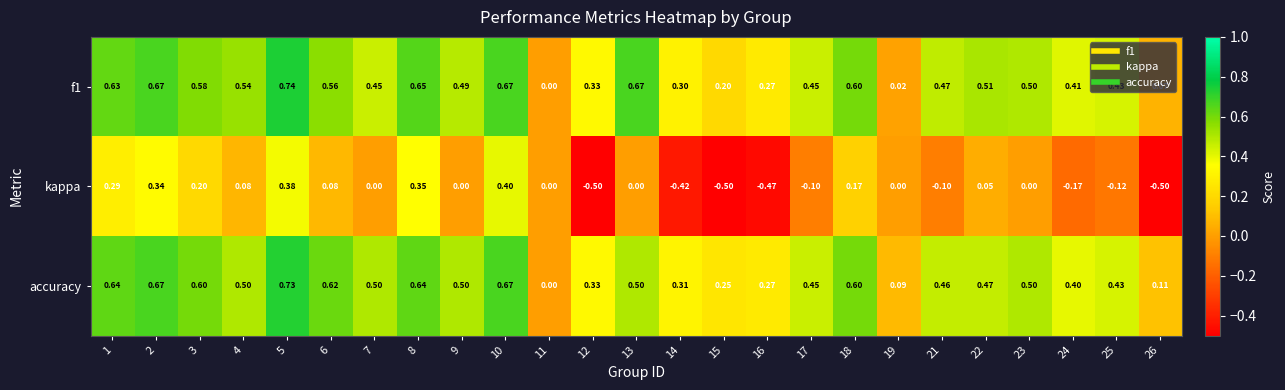

Between 12 and 14, which series saw the biggest shift?

kappa